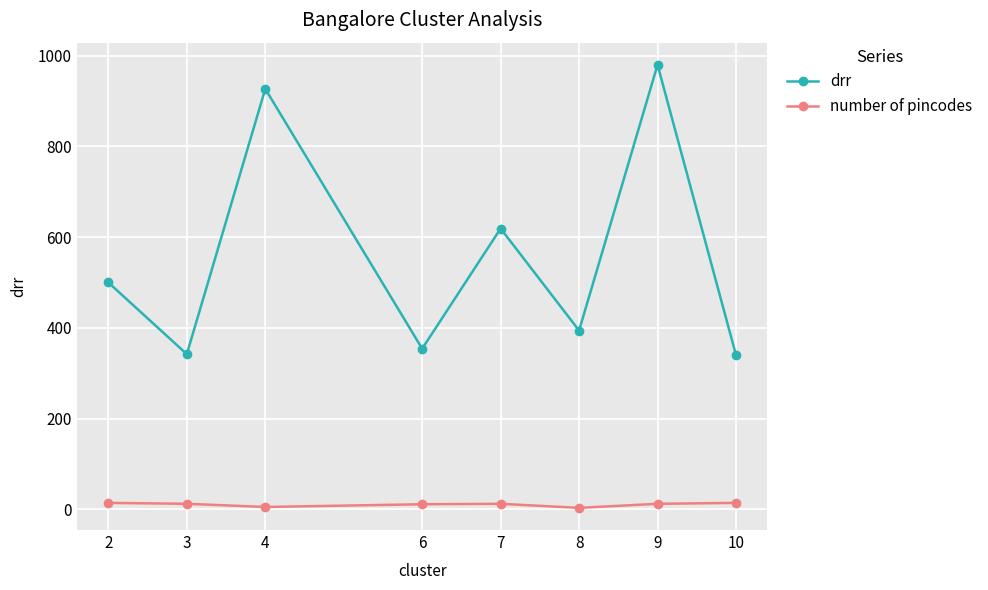

What is the total value across all series at 4?

932